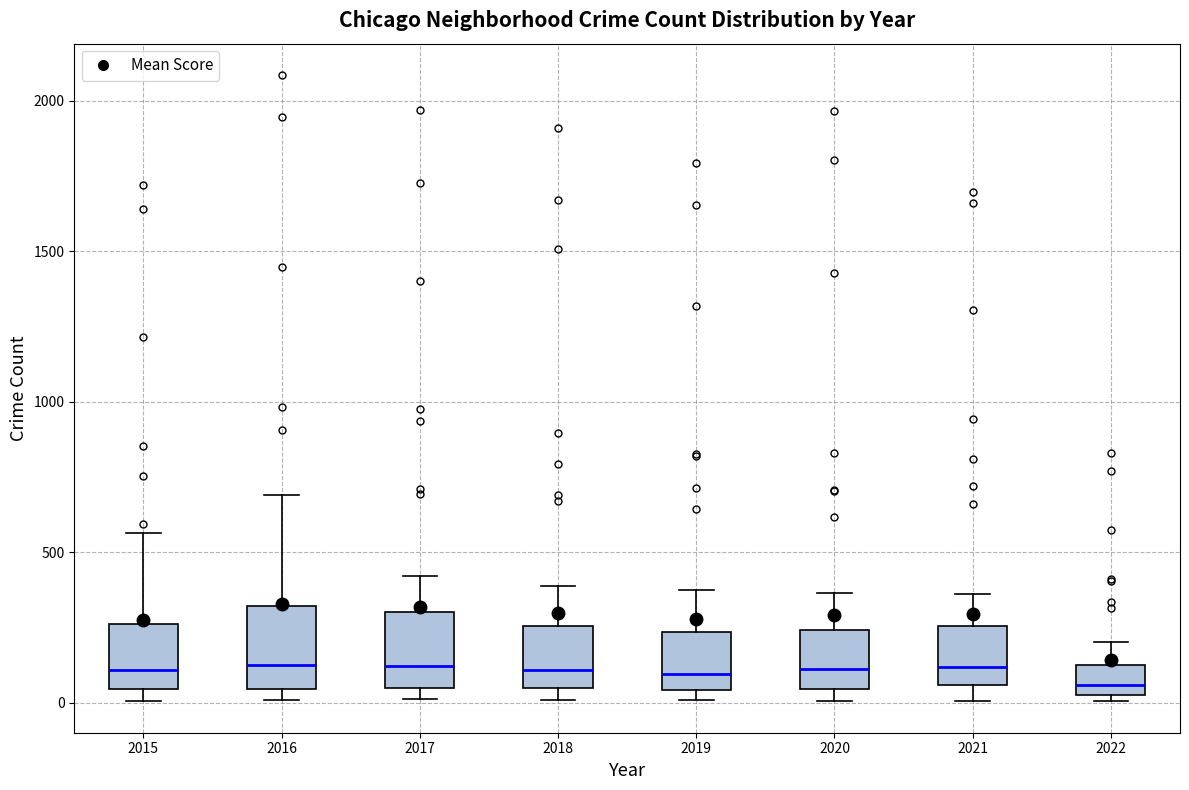

Reading left to right, transcribe this box plot: for each box, give where its median line is, the range the box spans, and where its two whiskers end, as read against the y-axis. The values are not printed on the chart, so give them approximately, as read against the axis.

2015: median 100, box 50 to 250, whiskers 0 to 550
2016: median 150, box 50 to 300, whiskers 0 to 700
2017: median 100, box 50 to 300, whiskers 0 to 400
2018: median 100, box 50 to 250, whiskers 0 to 400
2019: median 100, box 50 to 250, whiskers 0 to 400
2020: median 100, box 50 to 250, whiskers 0 to 350
2021: median 100, box 50 to 250, whiskers 0 to 350
2022: median 50 (just above the box's lower edge), box 50 to 150, whiskers 0 to 200